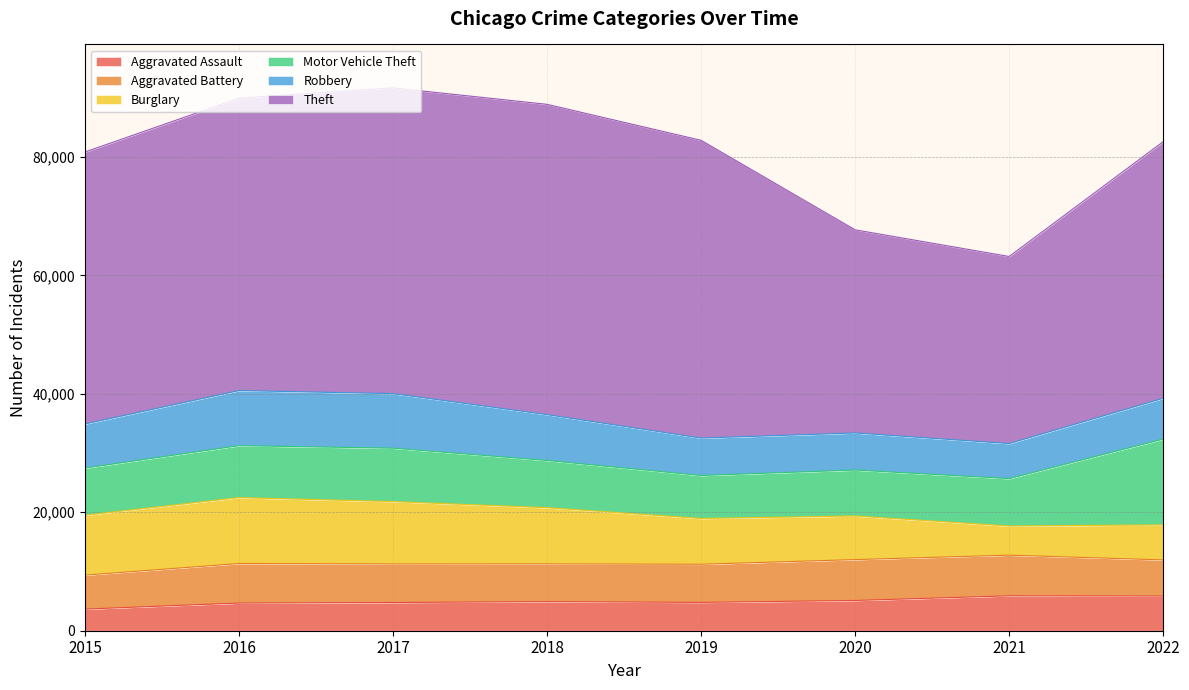

Reading right to left, list all the values displayed in this chart.

Aggravated Assault: 5861	5895	5109	4785	4915	4767	4673	3653
Aggravated Battery: 6096	6865	6901	6438	6368	6507	6673	5738
Burglary: 5919	4919	7364	7733	9494	10530	11129	10105
Motor Vehicle Theft: 14482	8002	7758	7252	7970	9018	8769	7968
Robbery: 6888	5921	6259	6321	7737	9213	9302	7443
Theft: 43327	31585	34299	50274	52395	51622	49367	45921